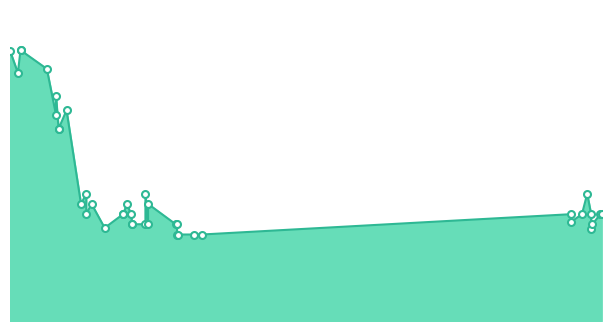

Approximately how many times larger is the value at 2021-01-20 compared to 2021-03-19?

2.3